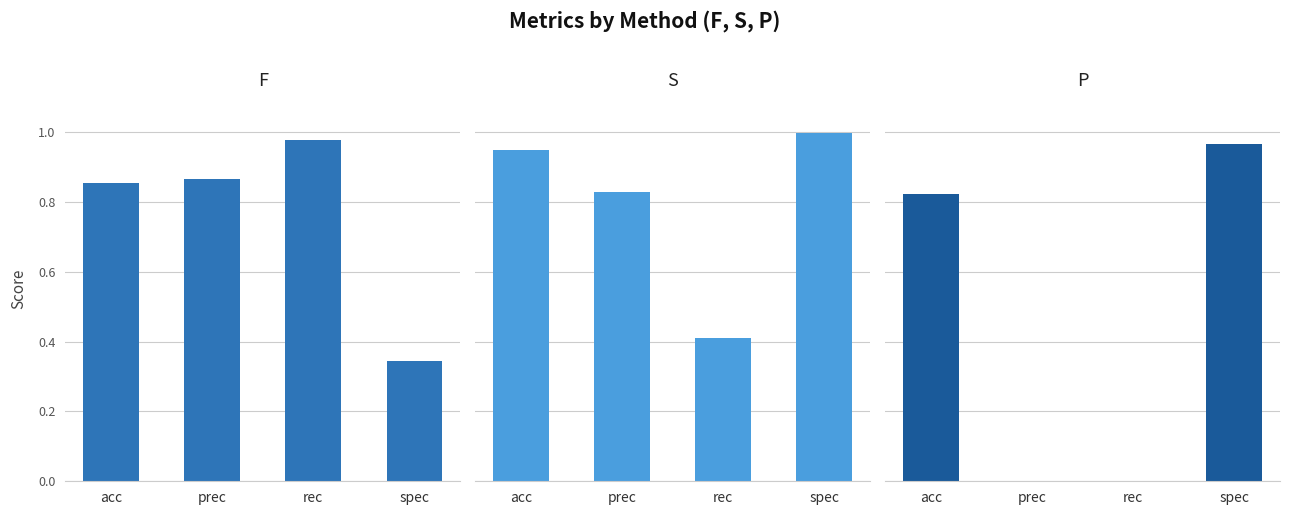

What is the maximum value shown in the chart?

1.0